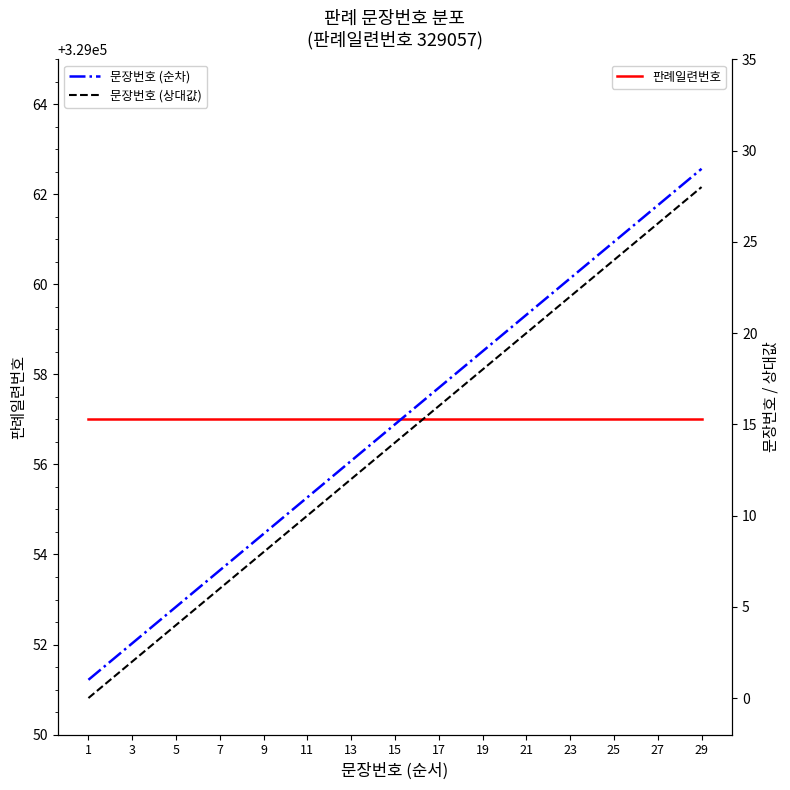

What is the average value of the 문장번호 (상대값) series?

14